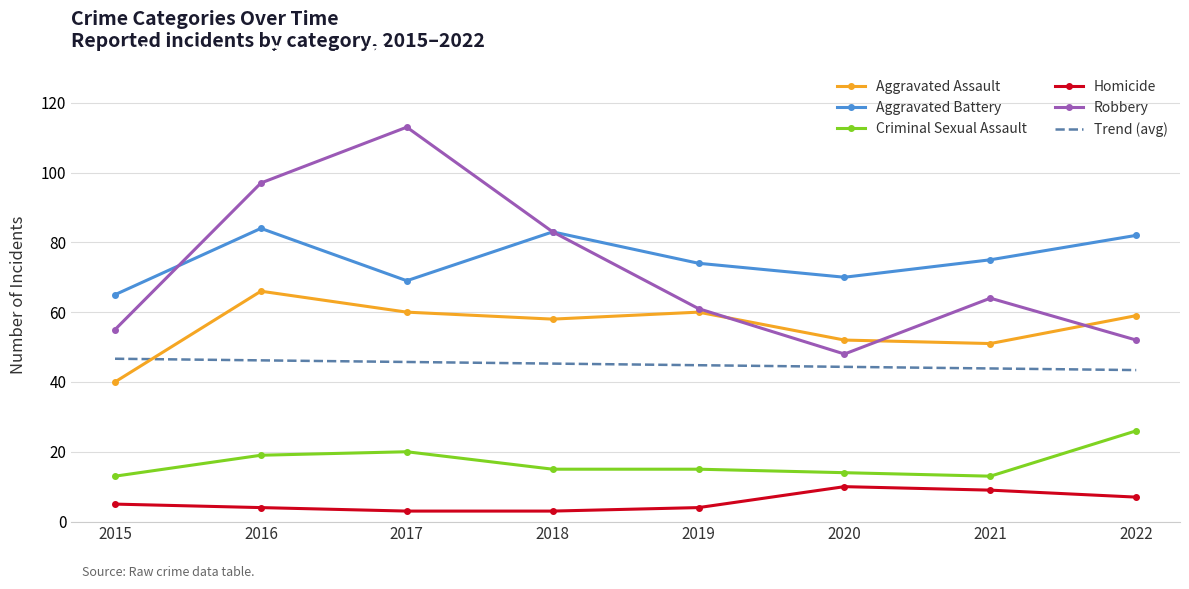

At how many categories does at least one series exceed 18?

8